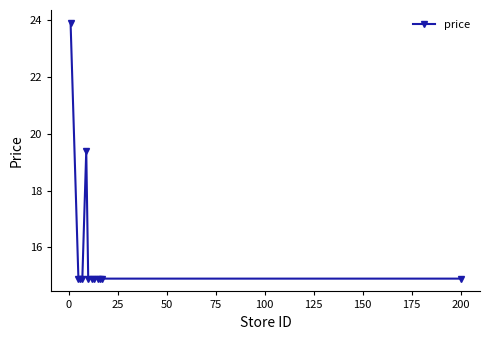

What is the smallest value displayed?

14.9